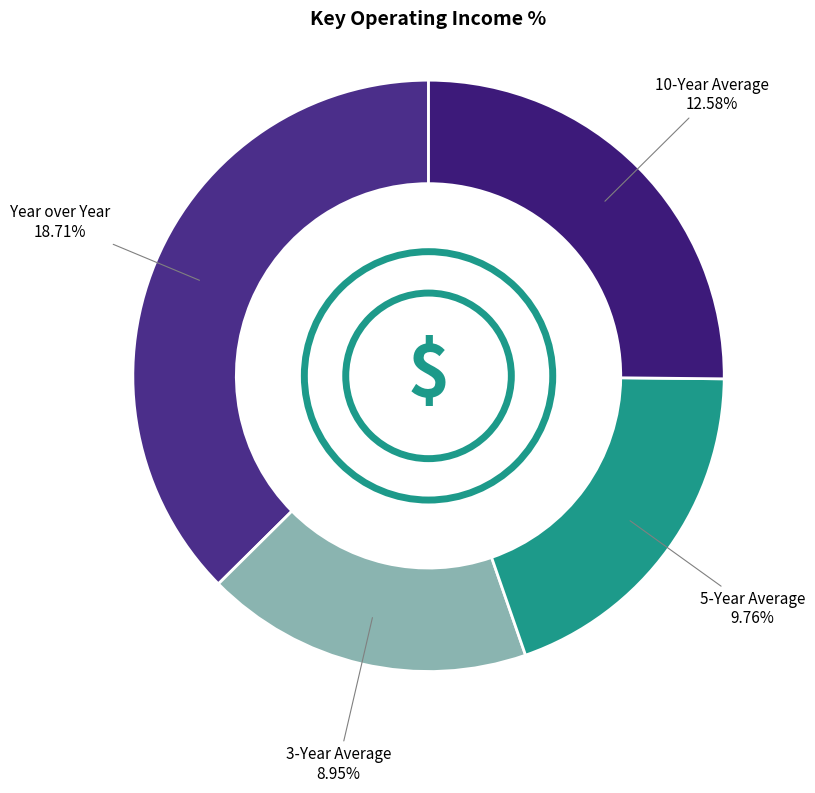

Does any single category account for the majority?

No